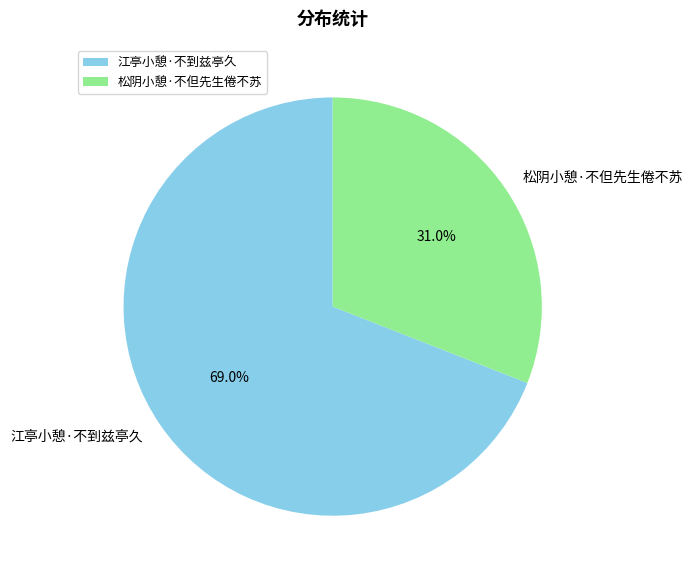

The 松阴小憩·不但先生倦不苏 slice represents 31% of the pie. True or false?

True